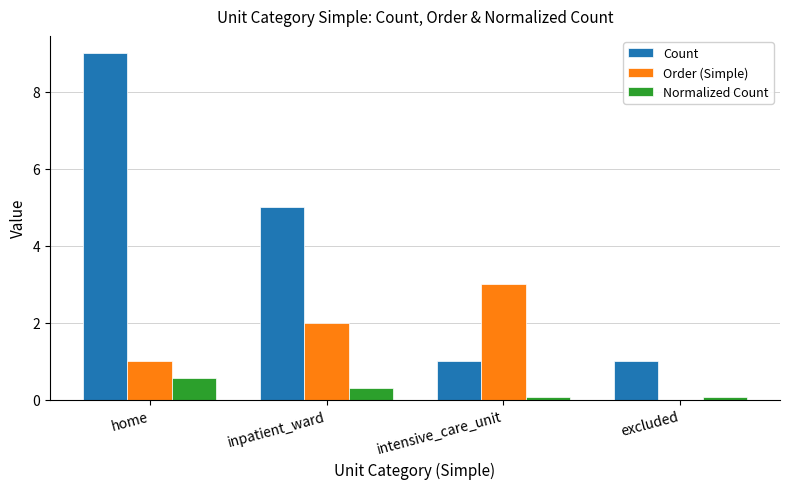

Which series changed the most between home and excluded?

Count